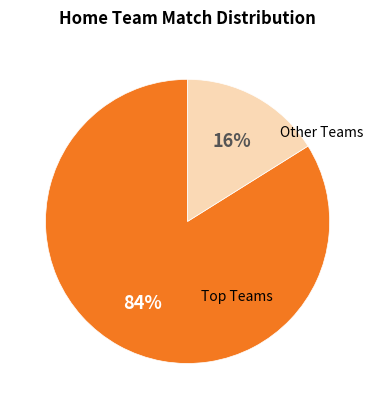

To the nearest percent, what is the difference between the largest and smallest slice percentages?

68%